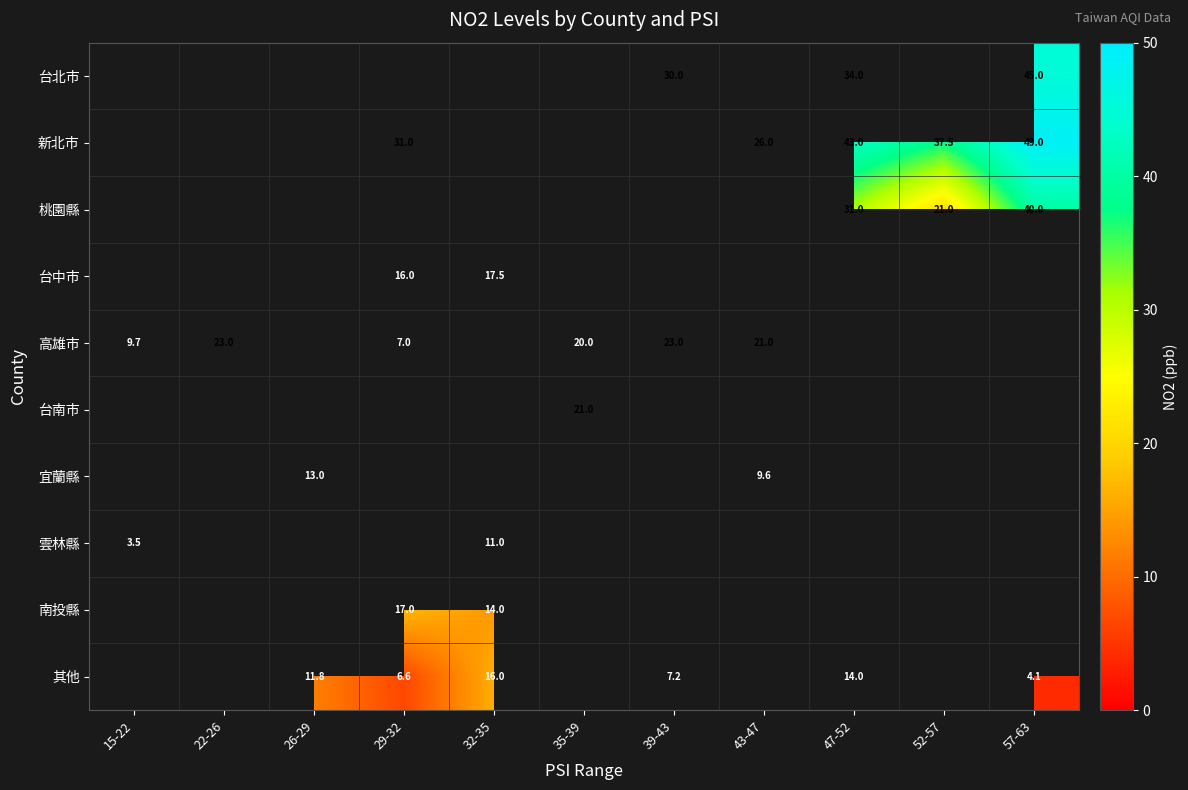

Is it true that 其他 equals 6.3 at 47-52?

False